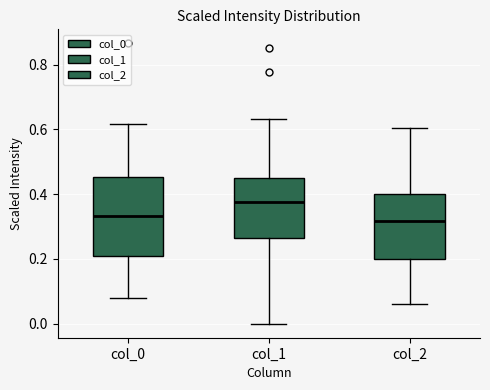

Reading left to right, transcribe this box plot: for each box, give where its median line is, the range the box spans, and where its two whiskers end, as read against the y-axis. The values are not printed on the chart, so give them approximately, as read against the axis.

col_0: median 0.34, box 0.20 to 0.46, whiskers 0.08 to 0.62
col_1: median 0.38, box 0.26 to 0.44, whiskers 0.00 to 0.64
col_2: median 0.32, box 0.20 to 0.40, whiskers 0.06 to 0.60